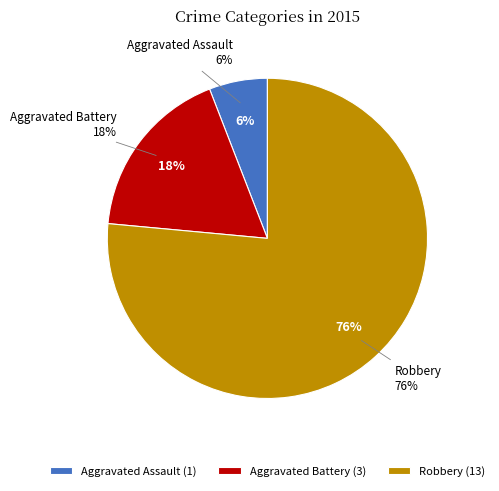

Which slice is the smallest?

Aggravated Assault